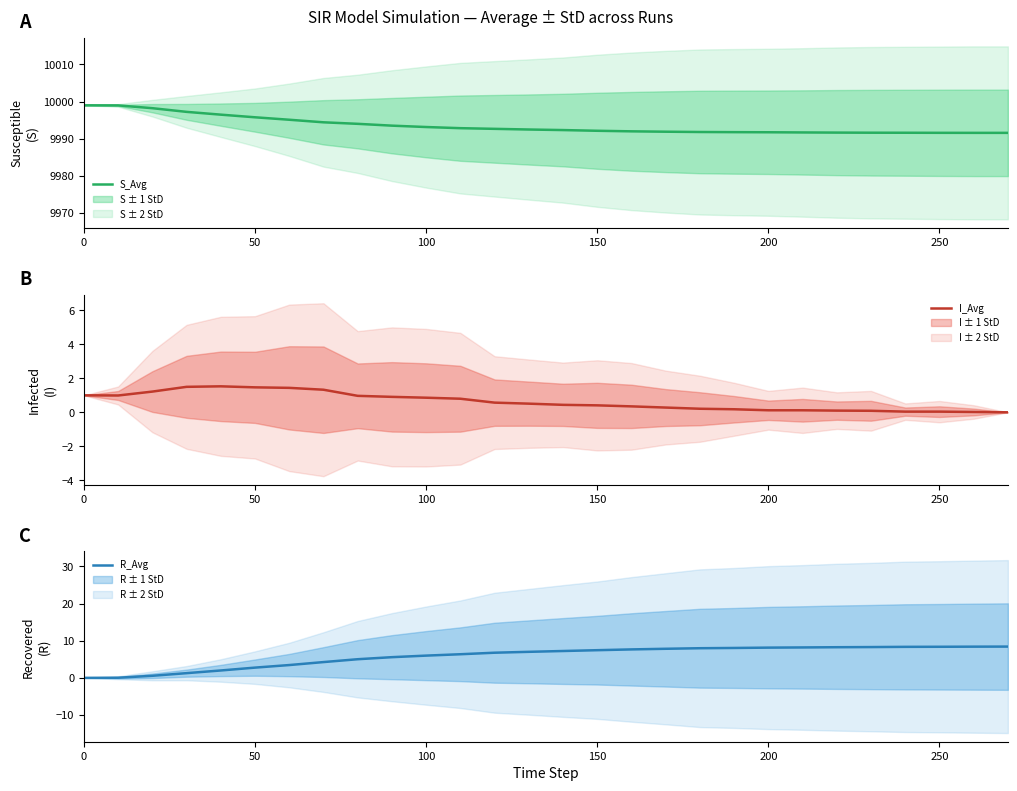

Which series has the largest range (max minus min)?

R_Avg